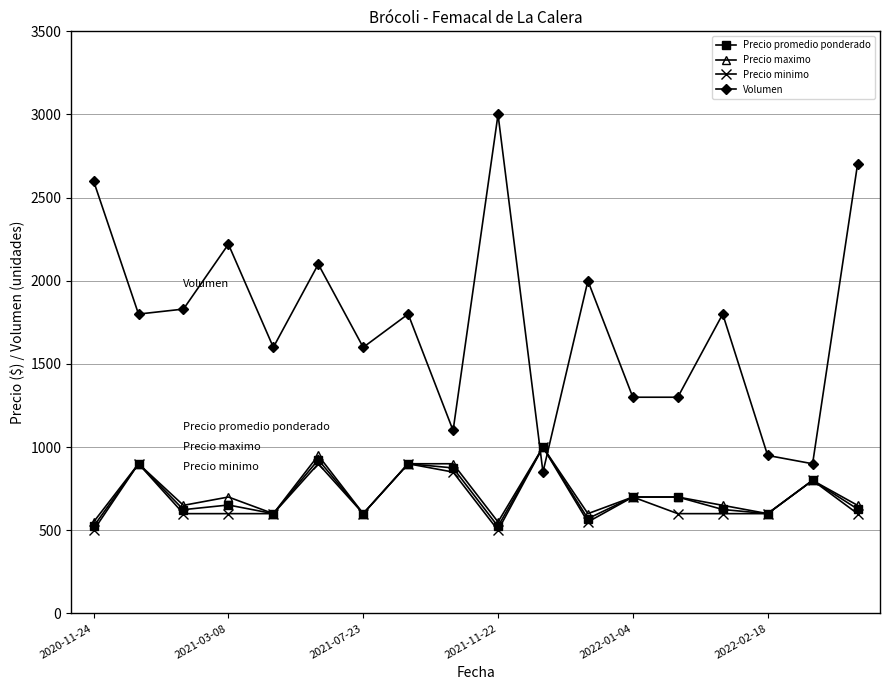

What is the difference between the maximum and minimum values in the Precio maximo series?

450